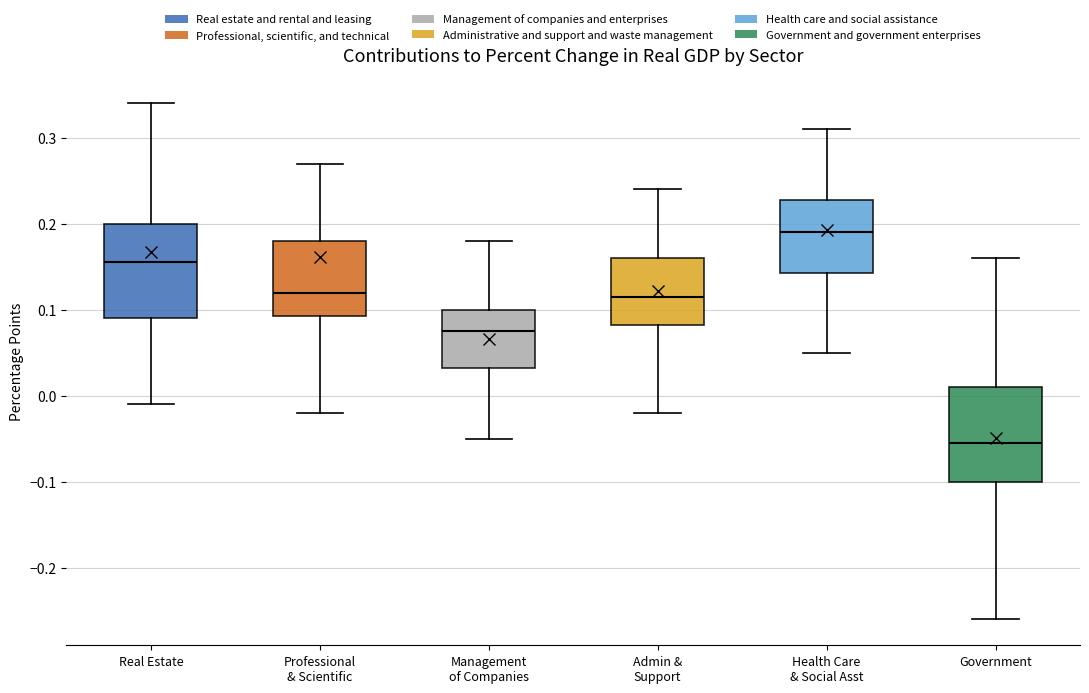

Which box's median line is the highest?

Health Care & Social Asst